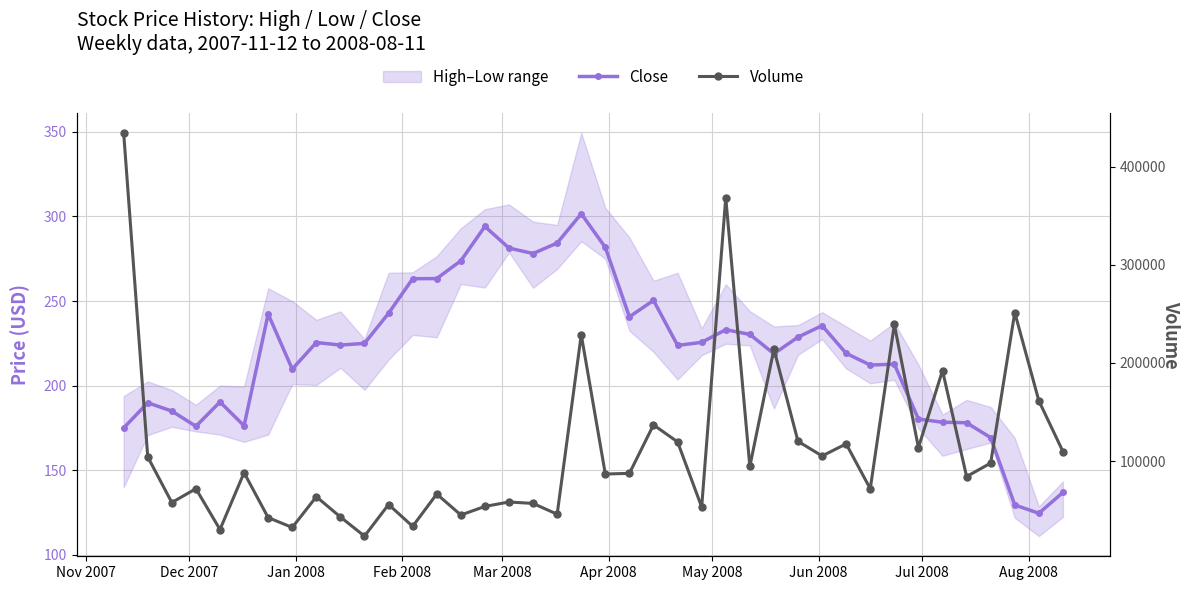

How many interior local valleys does the Volume series have?

14